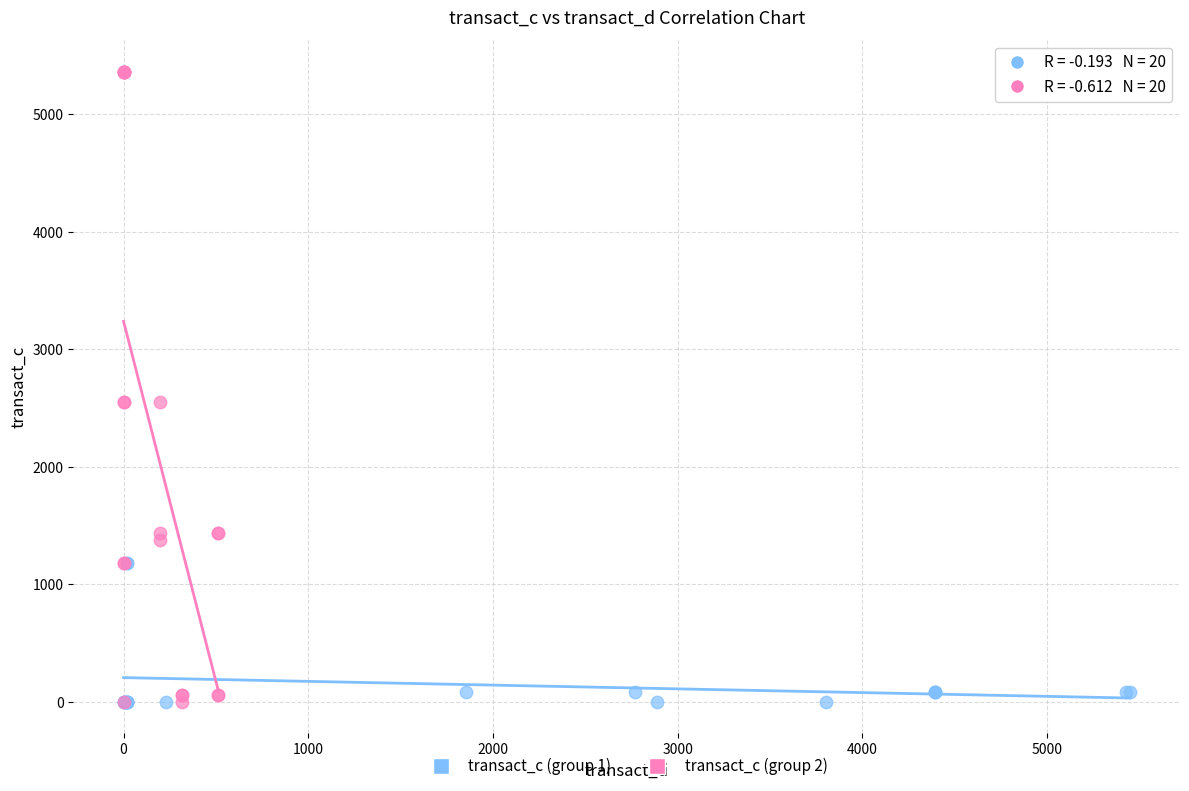

Which series has the widest spread of Y values?

transact_c (group 2)